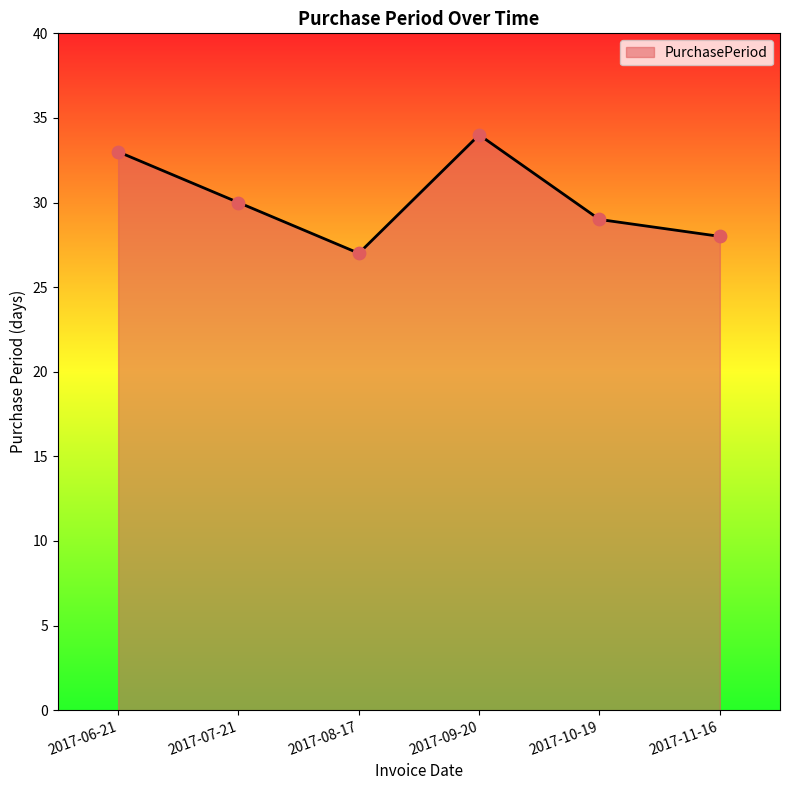

Between 2017-06-21 and 2017-10-19, which is larger?

2017-06-21